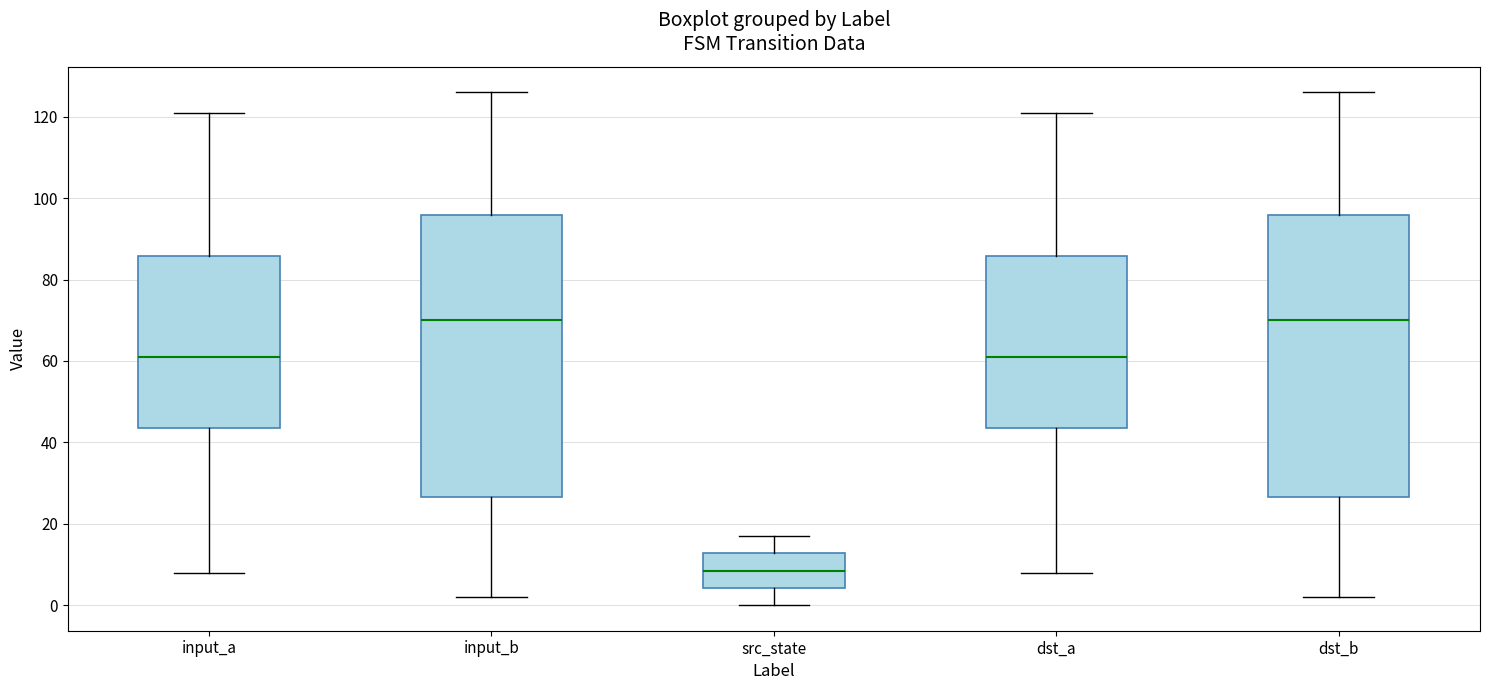

Where is the upper edge of the box for src_state on the y-axis? The values are not printed on the chart, so give them approximately, as read against the axis.

12